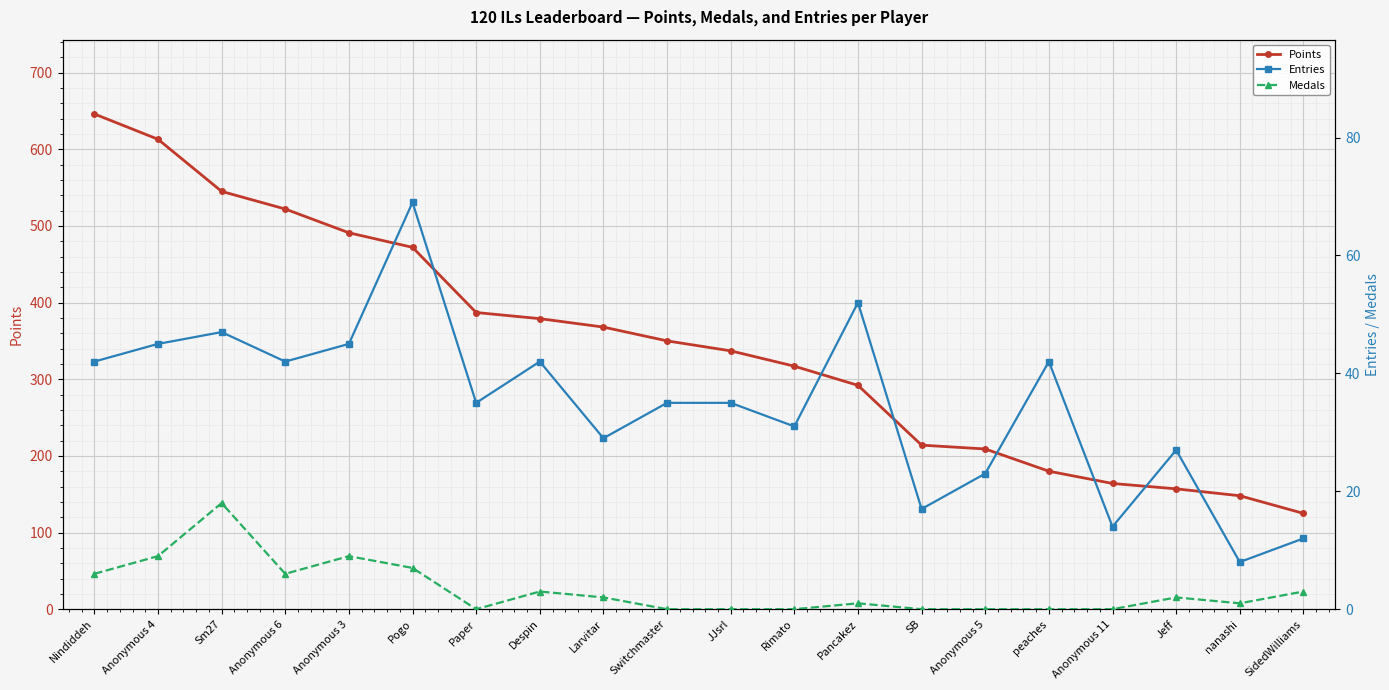

What position from the right is SB?

7